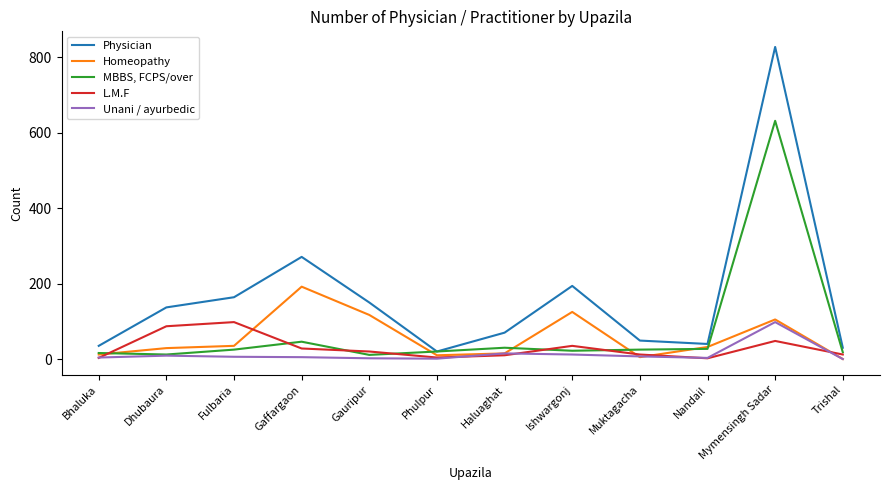

Is it true that Physician equals 1199 at Mymensingh Sadar?

False